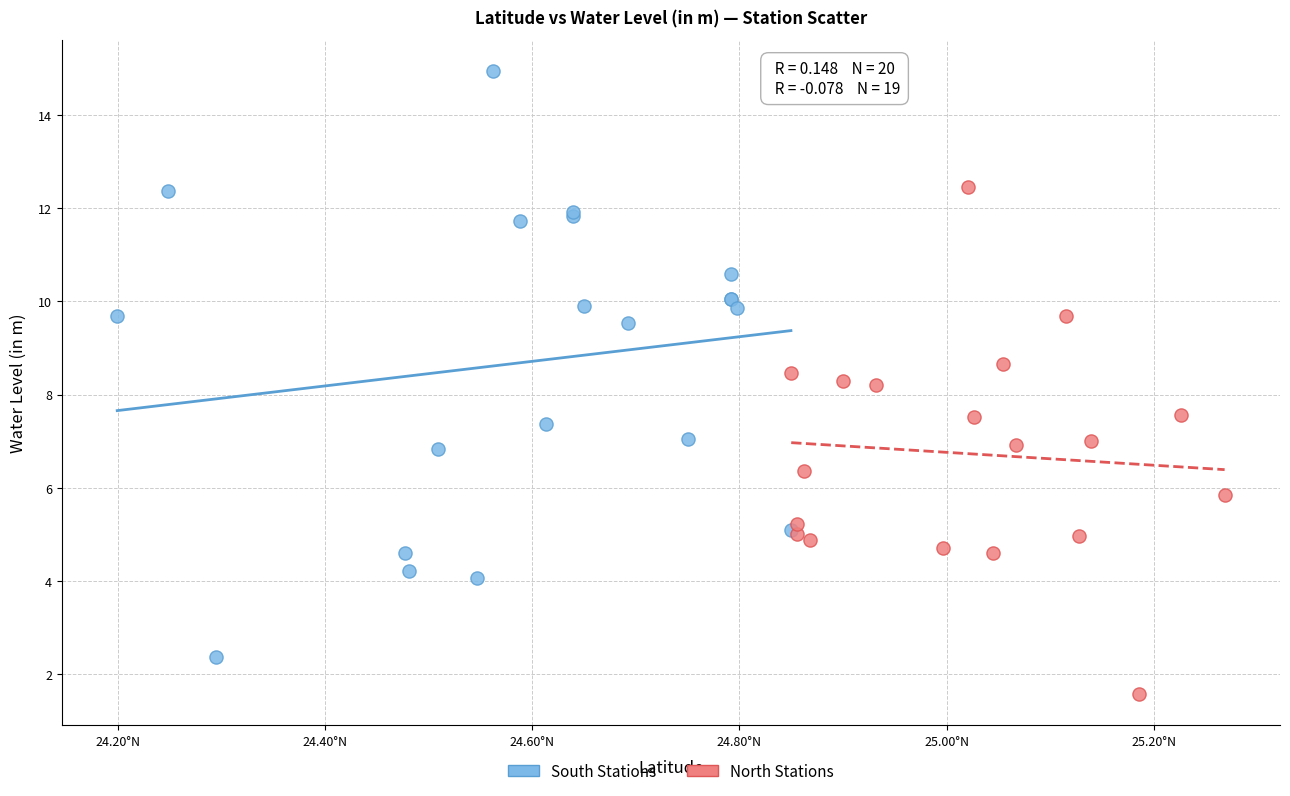

Which series reaches the maximum Y coordinate?

South Stations